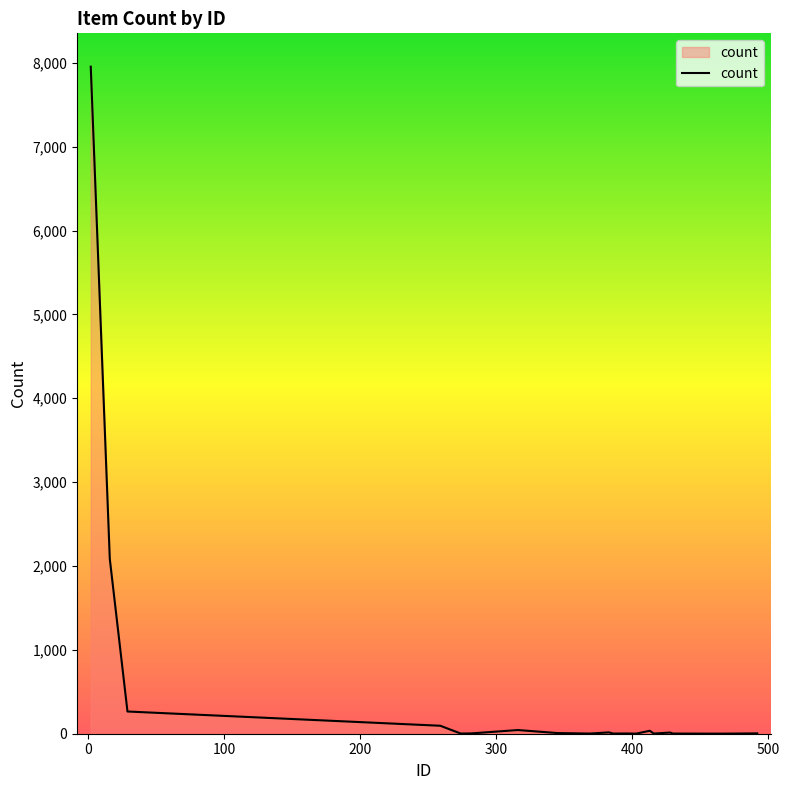

What is the greatest value displayed?

7954